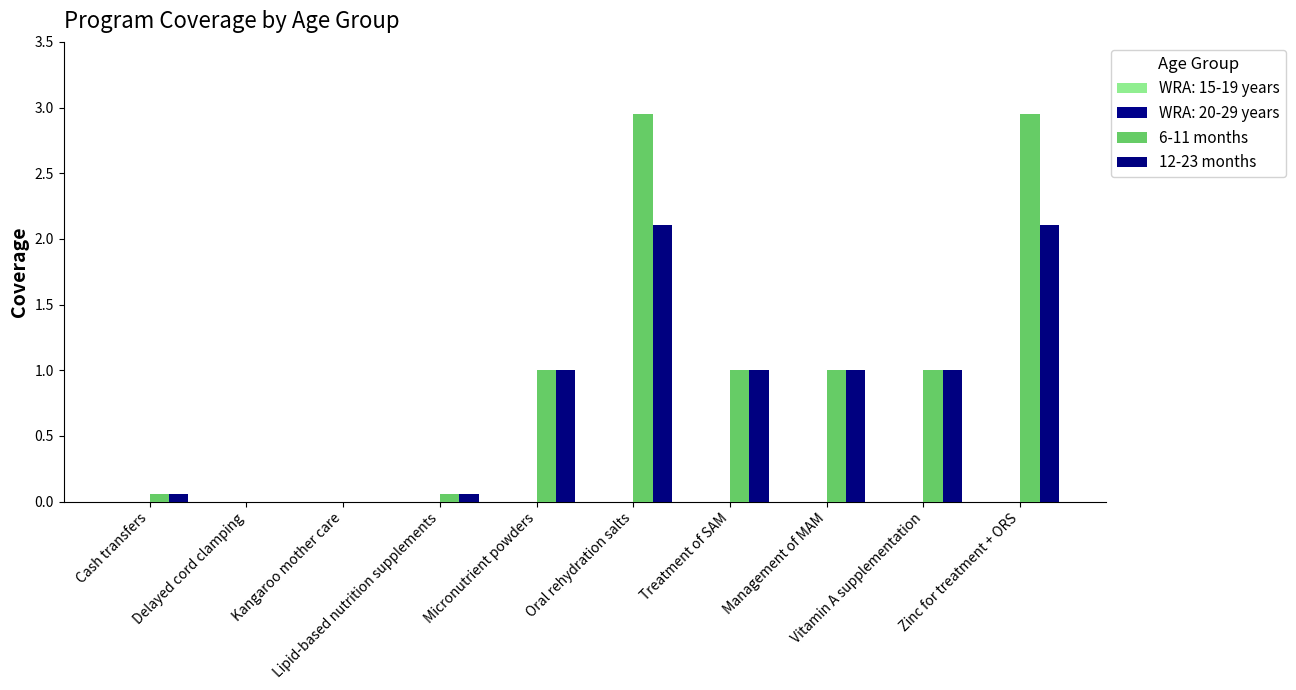

Count the number of categories in the chart.

10